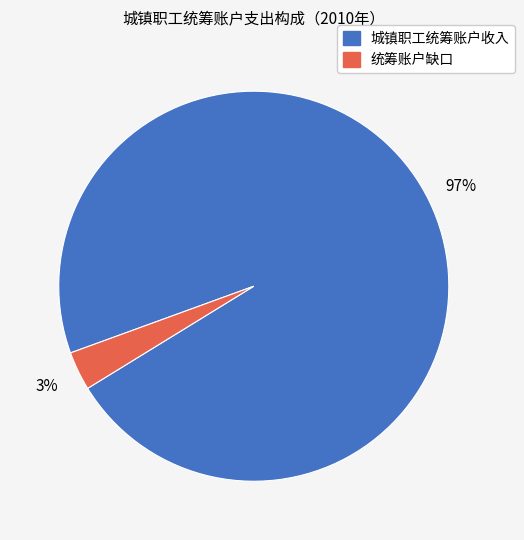

The 城镇职工统筹账户收入 slice represents 82% of the pie. True or false?

False